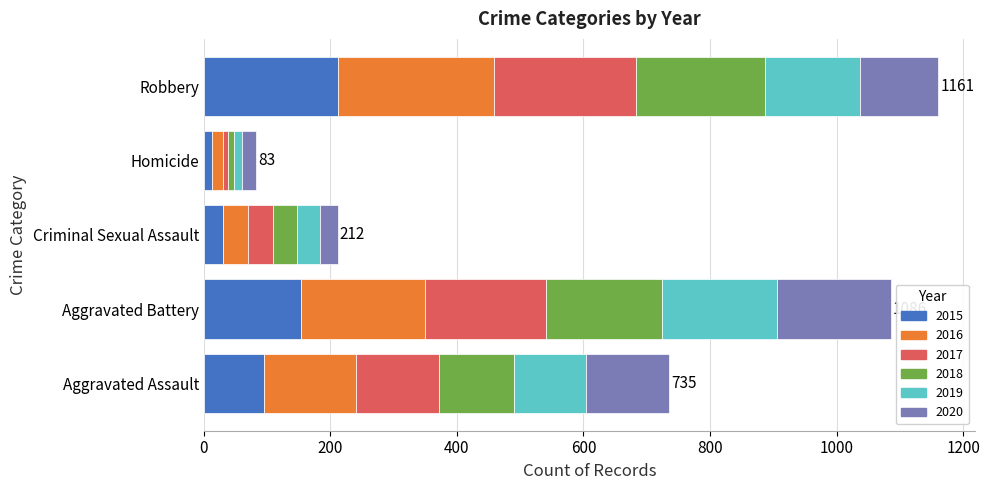

What is the highest value of the 2015 series?

212